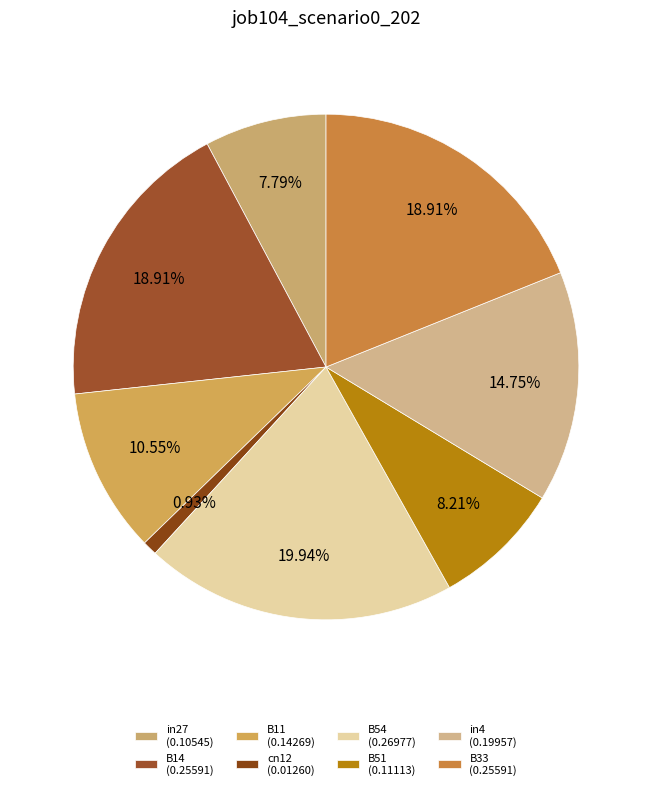

Count the number of slices in the pie.

8